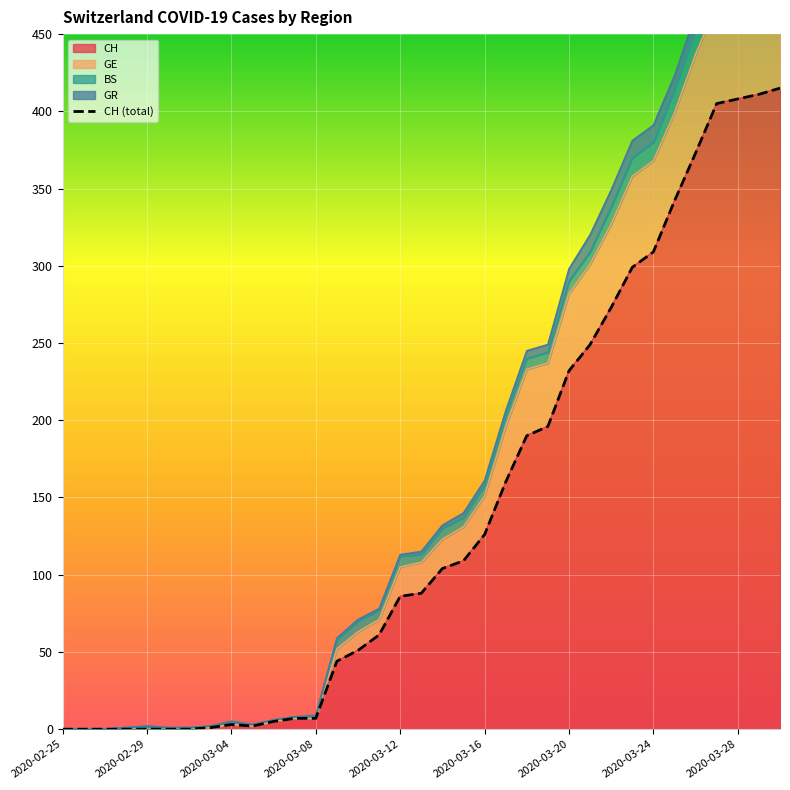

The value of CH at 2020-03-16 is 63. True or false?

False